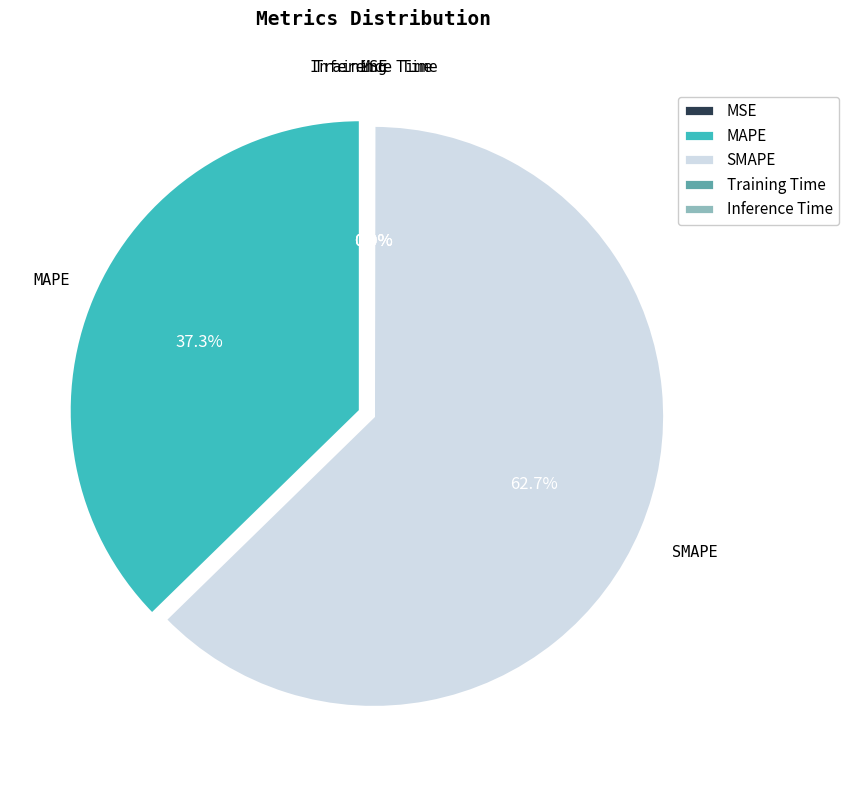

Is SMAPE the majority of the pie?

Yes